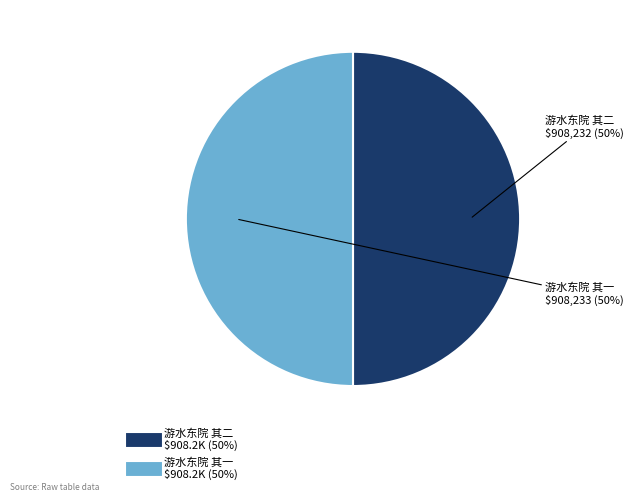

To the nearest percent, what is the combined percentage of 游水东院 其一 and 游水东院 其二?

100%